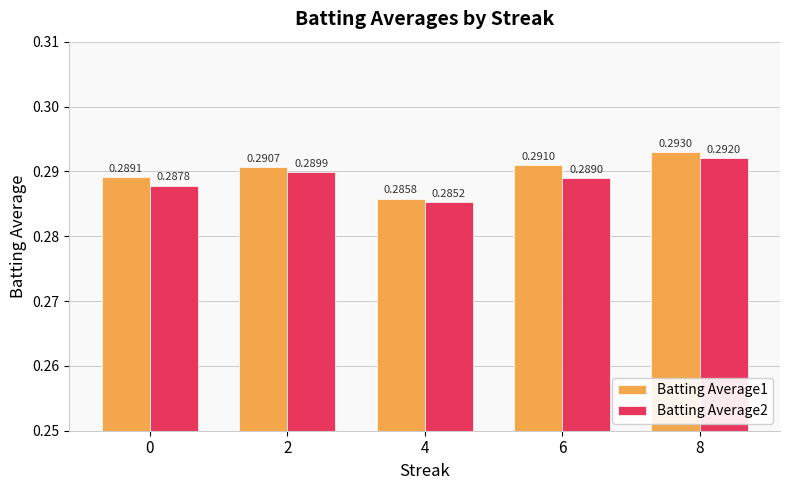

List the series in order of their overall mean, lowest first.

Batting Average2, Batting Average1